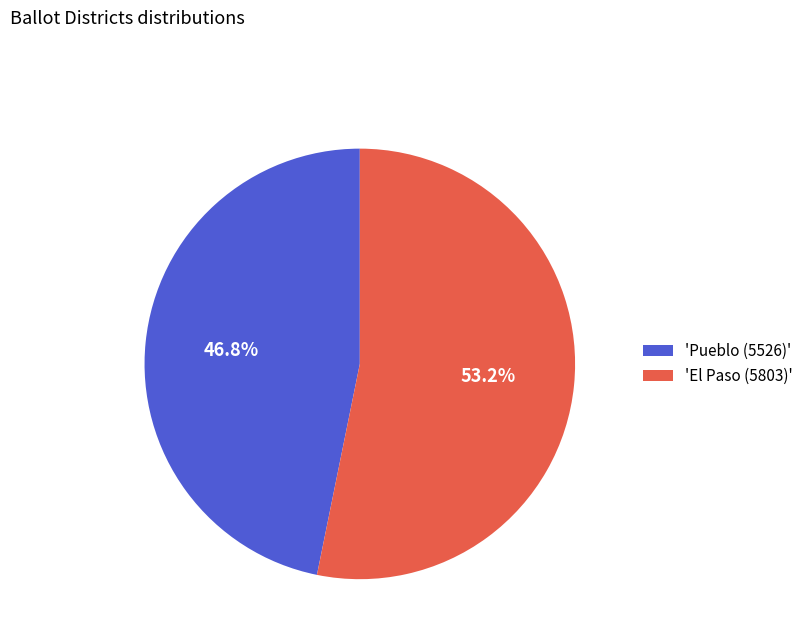

Approximately how many times larger is the value at 'El Paso (5803)' compared to 'Pueblo (5526)'?

1.1